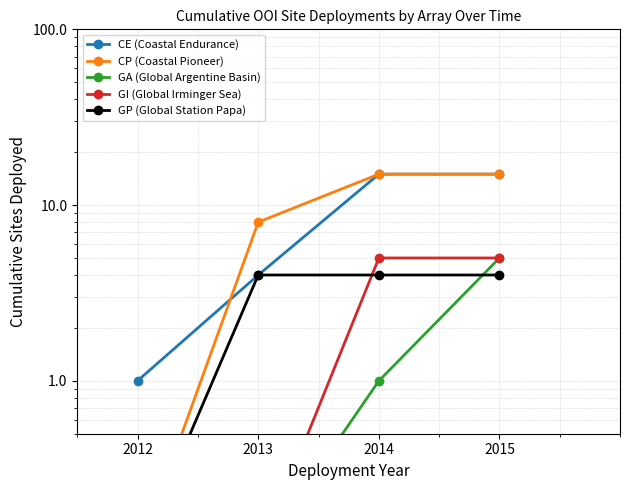

List the labels in order of GA (Global Argentine Basin) value, largest first.

2015, 2014, 2012, 2013